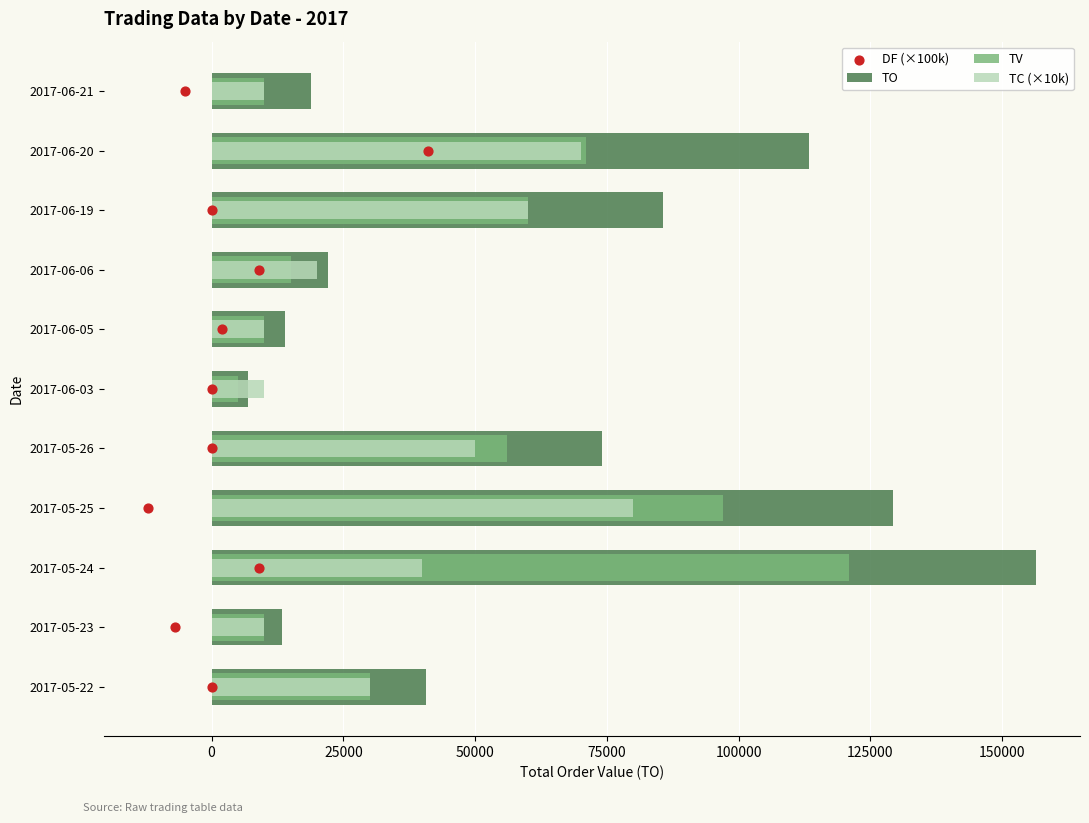

What are all the series names shown in the legend?

TO, TV, TC (×10k), DF (×100k)